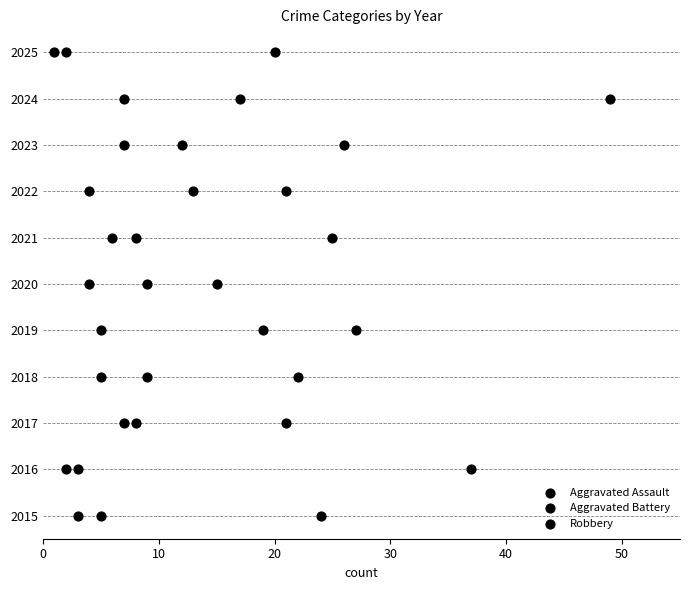

What are all the series names shown in the legend?

Aggravated Assault, Aggravated Battery, Robbery